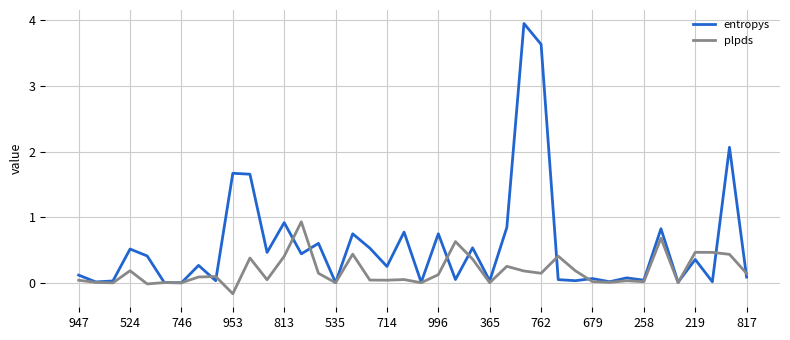

What is the difference between the maximum and minimum values in the plpds series?

1.1